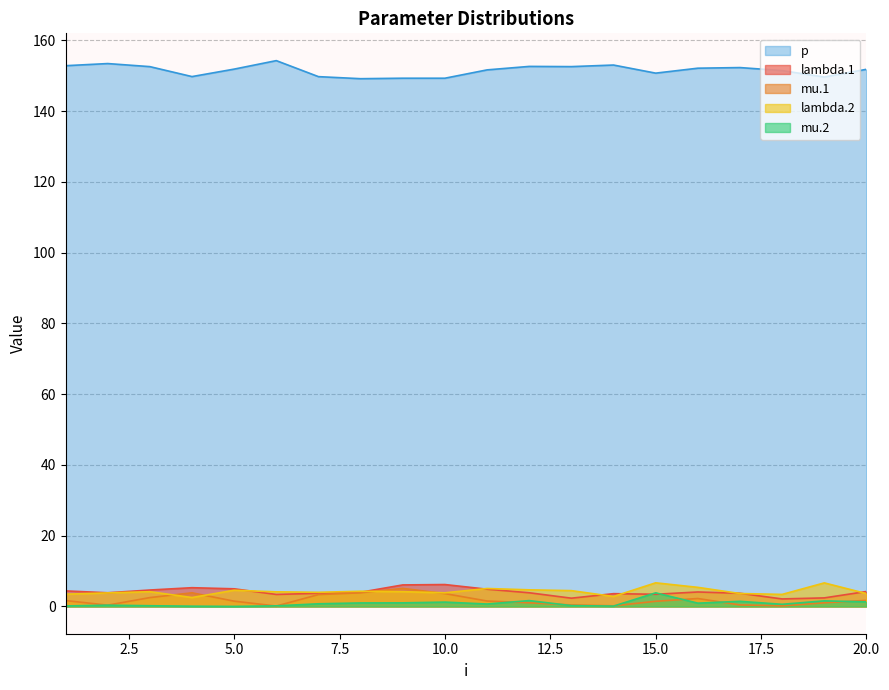

Reading right to left, what are all the values shown in this chart?

lambda.1: 4.2	2.4	2.1	3.7	4.1	3.4	3.6	2.3	3.9	4.9	6.2	6.1	4.0	3.7	3.4	5.0	5.3	4.6	3.9	4.4
mu.1: 1.7	1.0	0.2	0.4	2.2	1.5	0.2	0.4	1.0	1.5	3.6	5.1	3.9	3.3	0.1	1.5	3.9	2.5	0.4	1.7
lambda.2: 3.6	6.7	3.4	3.6	5.4	6.7	2.8	4.5	4.7	5.1	3.9	4.2	4.3	4.0	4.1	4.6	2.5	4.2	3.8	3.5
mu.2: 1.3	1.6	0.6	1.4	0.9	3.8	0.1	0.2	1.6	0.7	1.2	1.0	1.0	0.7	0.2	0.0	0.1	0.2	0.4	0.1
p: 151.8	149.7	151.5	152.3	152.2	150.8	153.0	152.6	152.7	151.7	149.3	149.3	149.2	149.8	154.3	151.9	149.8	152.6	153.5	152.9